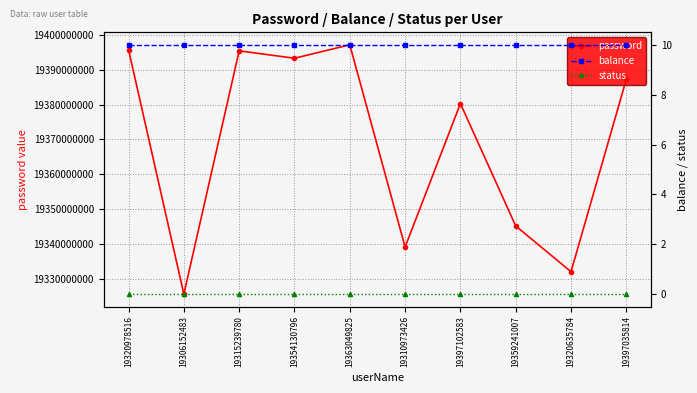

Reading right to left, what are all the values shown in this chart?

password: 19397035814=19387250643	19320635784=19332098651	19359241007=19345209836	19397102583=19380269137	19310973426=19339170056	19363049825=19397100865	19354130796=19393248067	19315239780=19395368742	19306152483=19325681437	19320978516=19395713064
balance: 19397035814=10	19320635784=10	19359241007=10	19397102583=10	19310973426=10	19363049825=10	19354130796=10	19315239780=10	19306152483=10	19320978516=10
status: 19397035814=0	19320635784=0	19359241007=0	19397102583=0	19310973426=0	19363049825=0	19354130796=0	19315239780=0	19306152483=0	19320978516=0